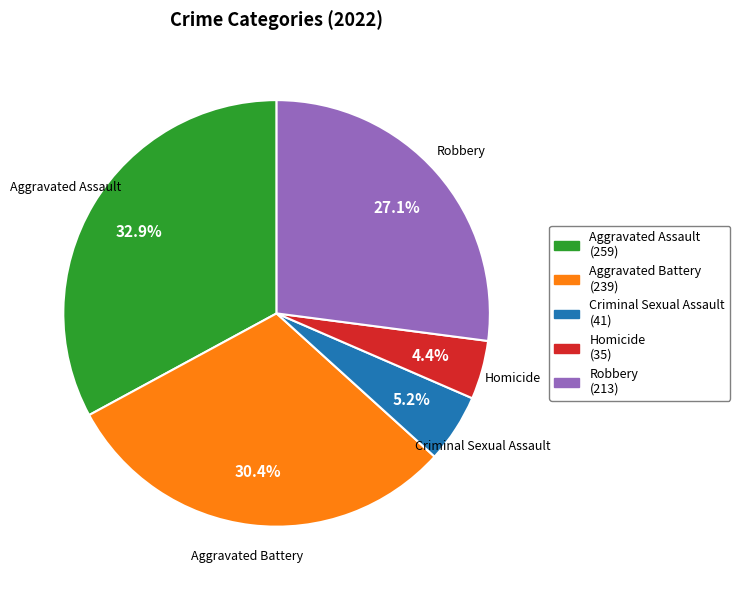

What percentage do Robbery and Homicide together represent?

31.5%